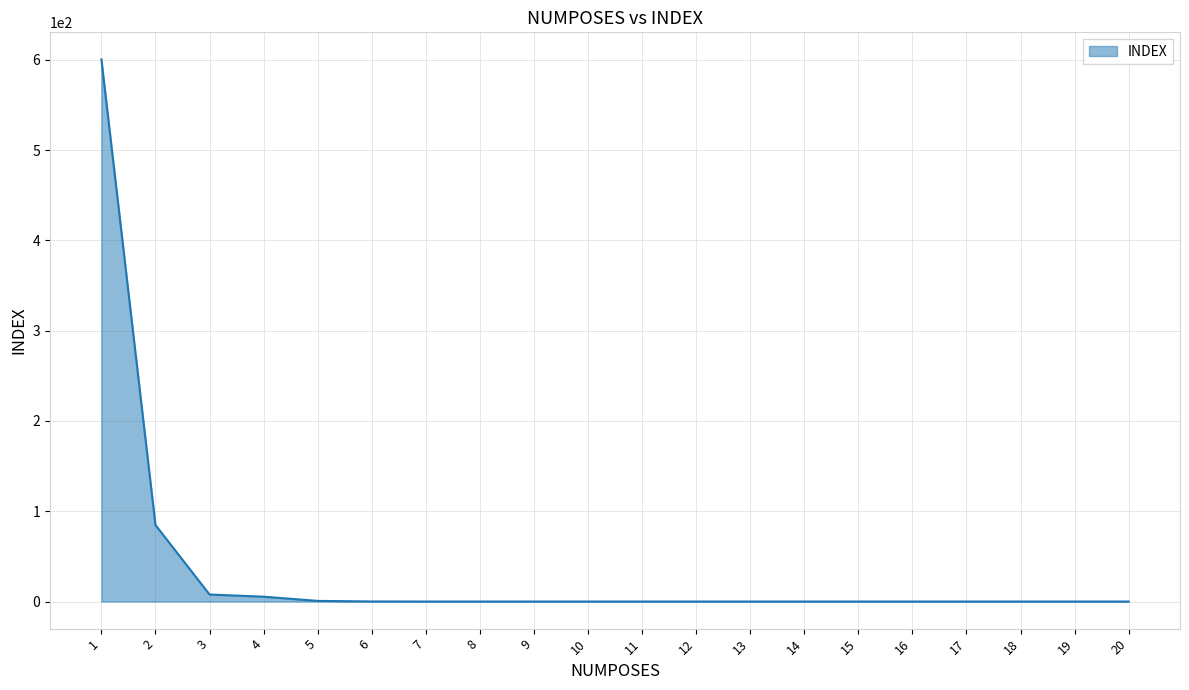

What is the difference between the values at 5 and 1?

599.6